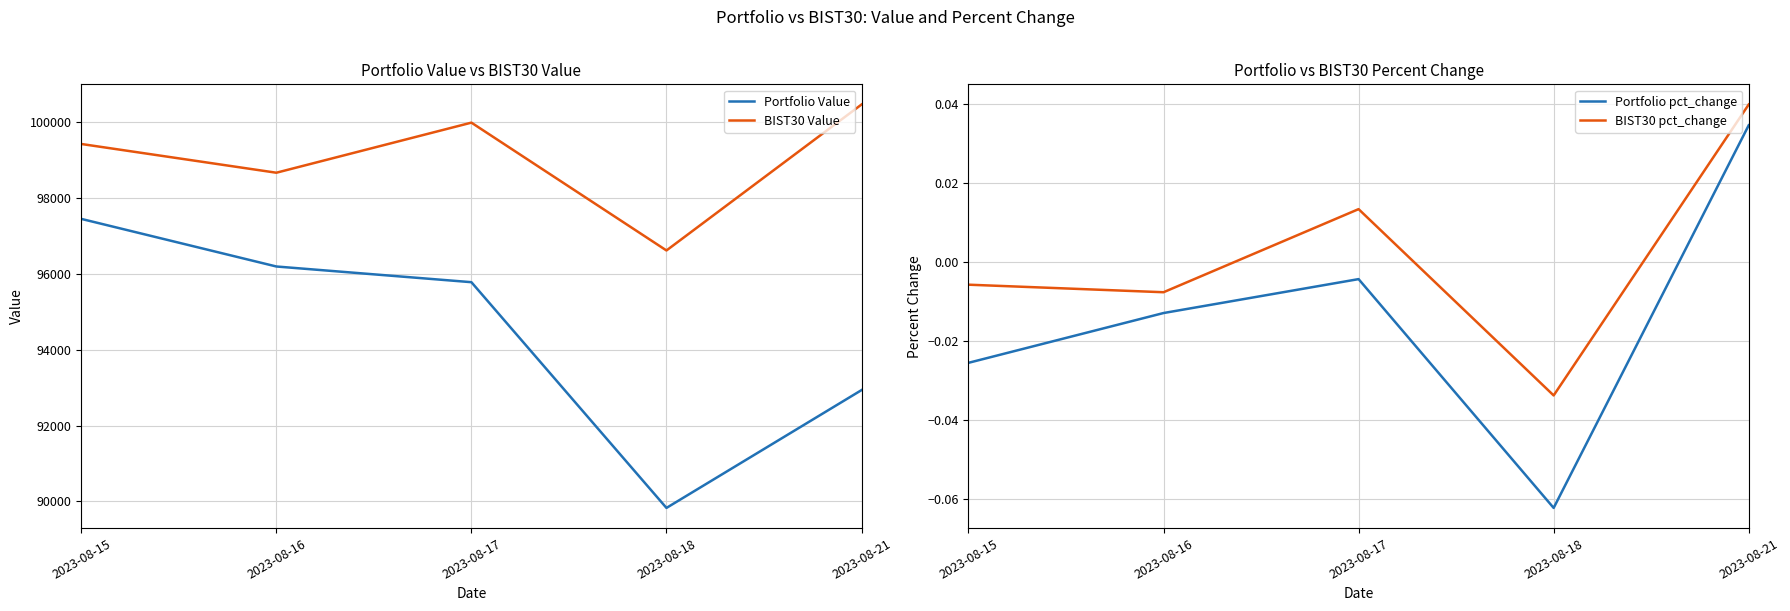

Rank the series at 2023-08-16 from highest to lowest value.

BIST30 Value, Portfolio Value, BIST30 pct_change, Portfolio pct_change